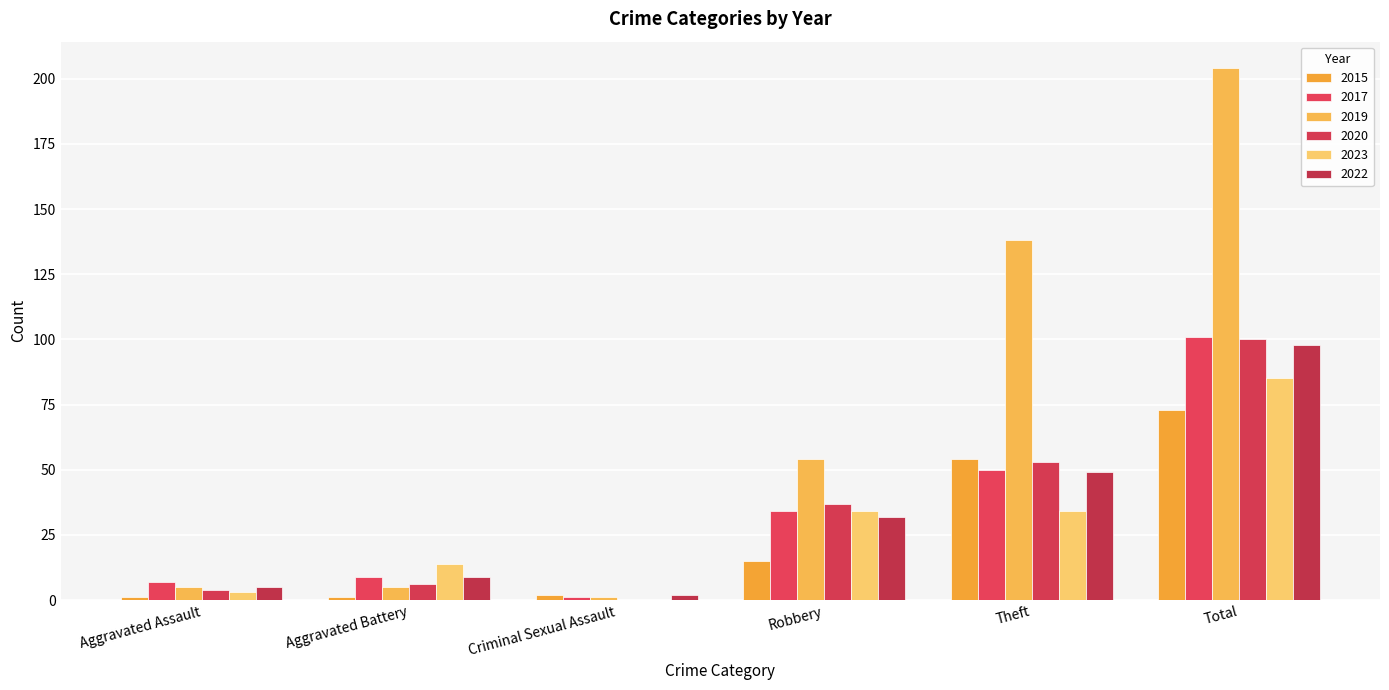

At Aggravated Battery, list the series in order from smallest to largest.

2015, 2019, 2020, 2017, 2022, 2023